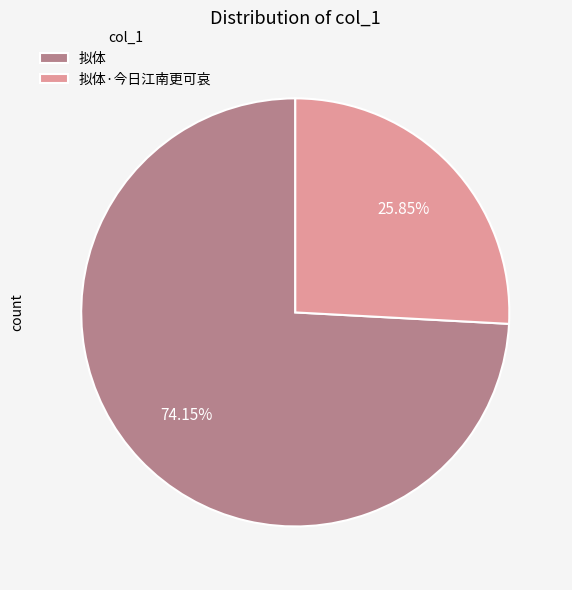

Count the number of slices in the pie.

2